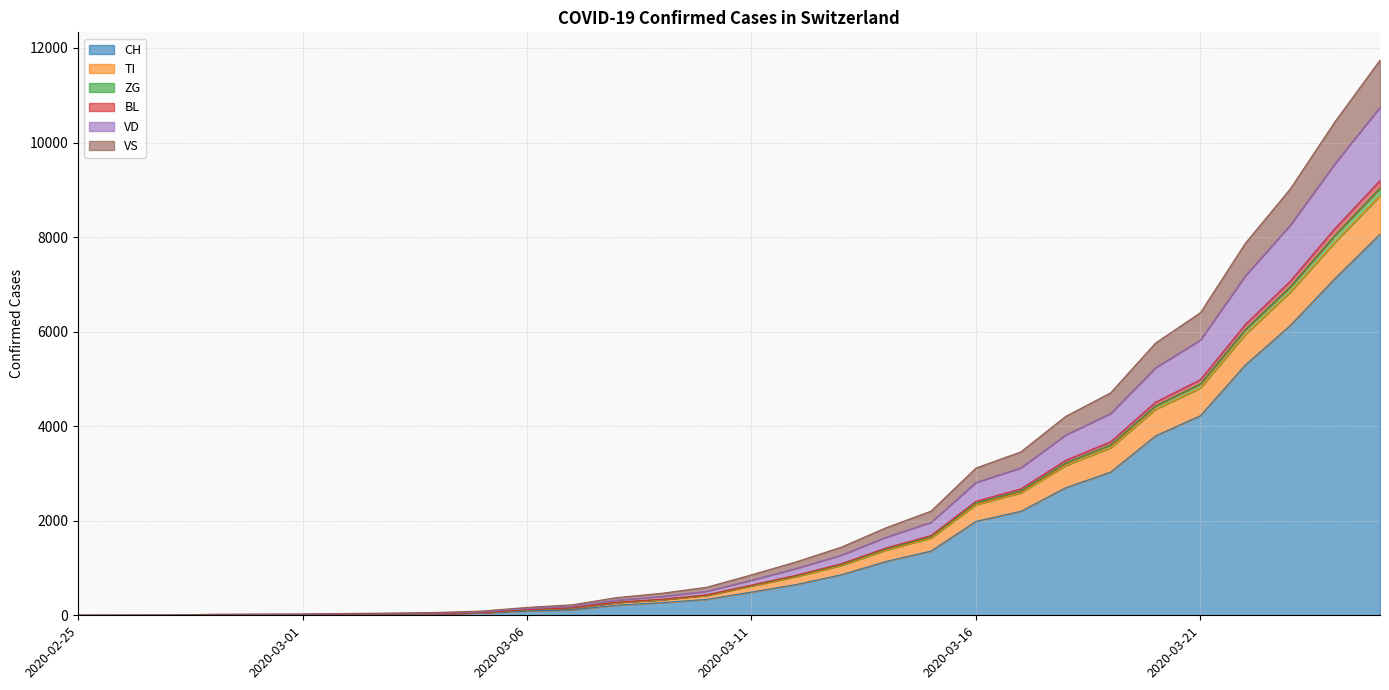

True or false: VS has more than 0 points higher than both neighbors.

False